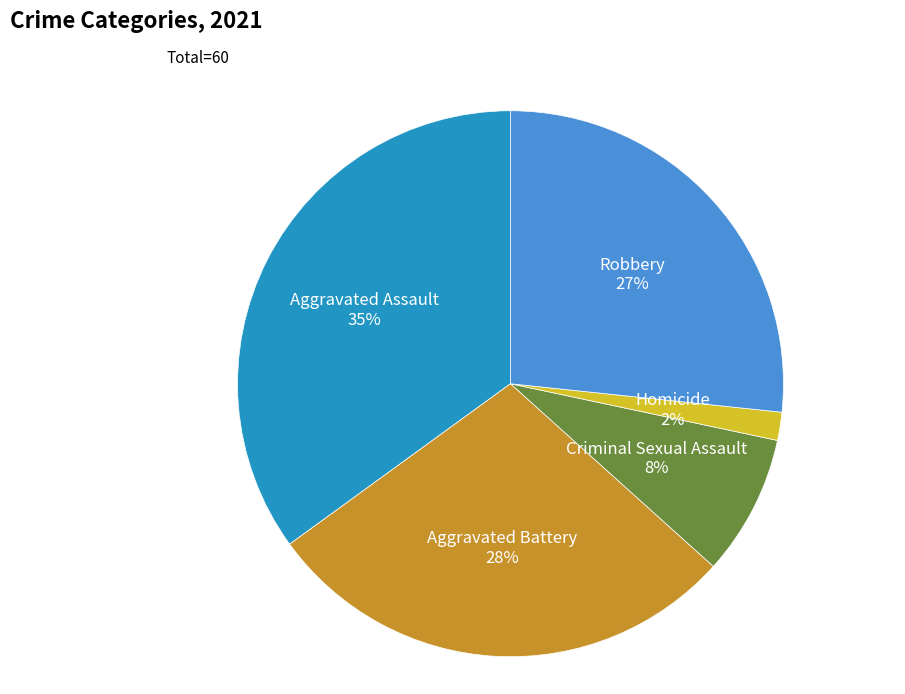

To the nearest percent, what is the average slice percentage?

20%